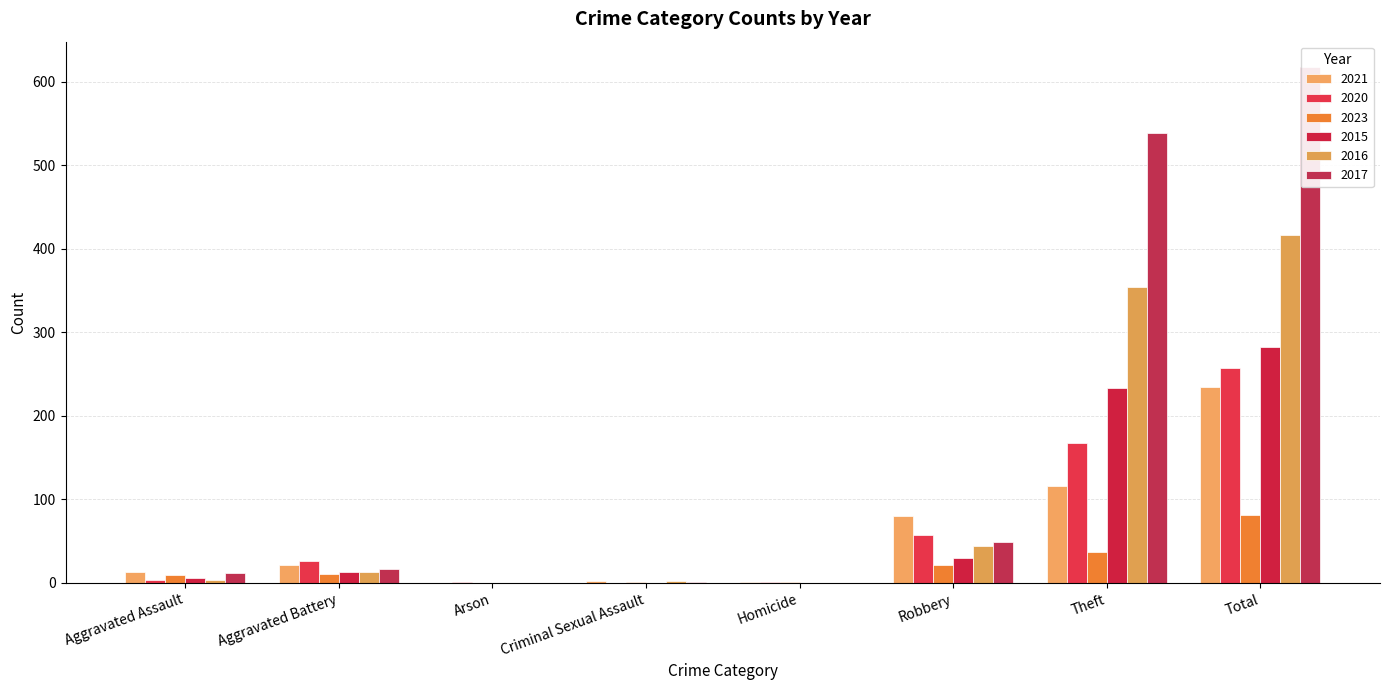

At which label is 2015 closest to 141?

Theft